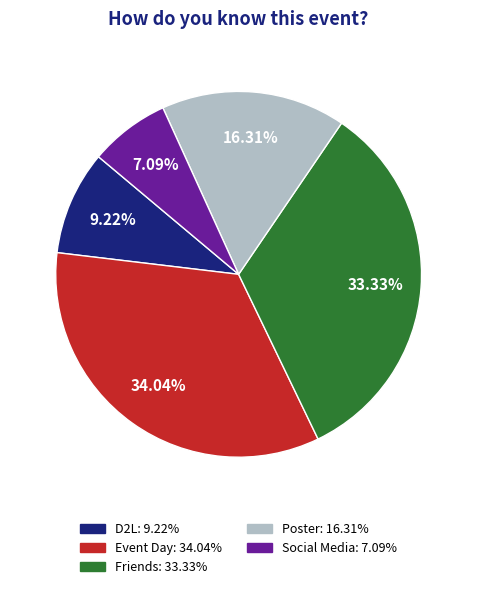

True or false: Friends accounts for 33% of the total.

True